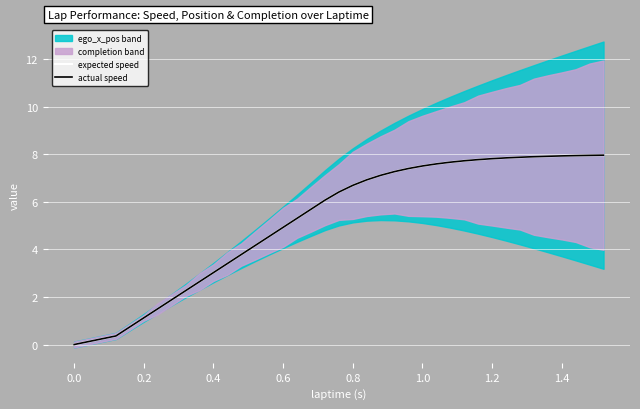

Is the value of actual speed at 29 greater than the value of expected speed at 25?

Yes